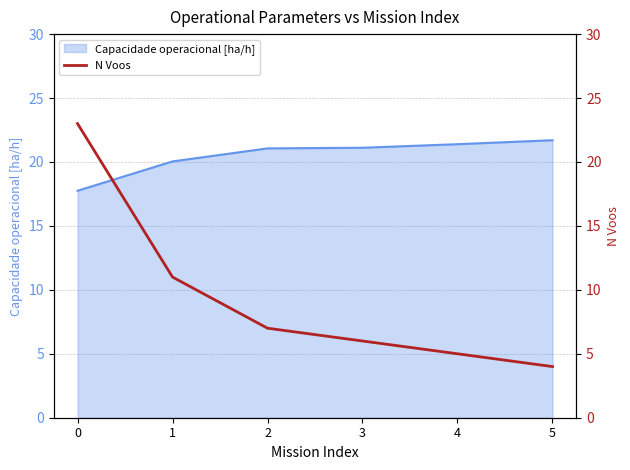

The chart shows a value of 1 at 5. True or false?

False